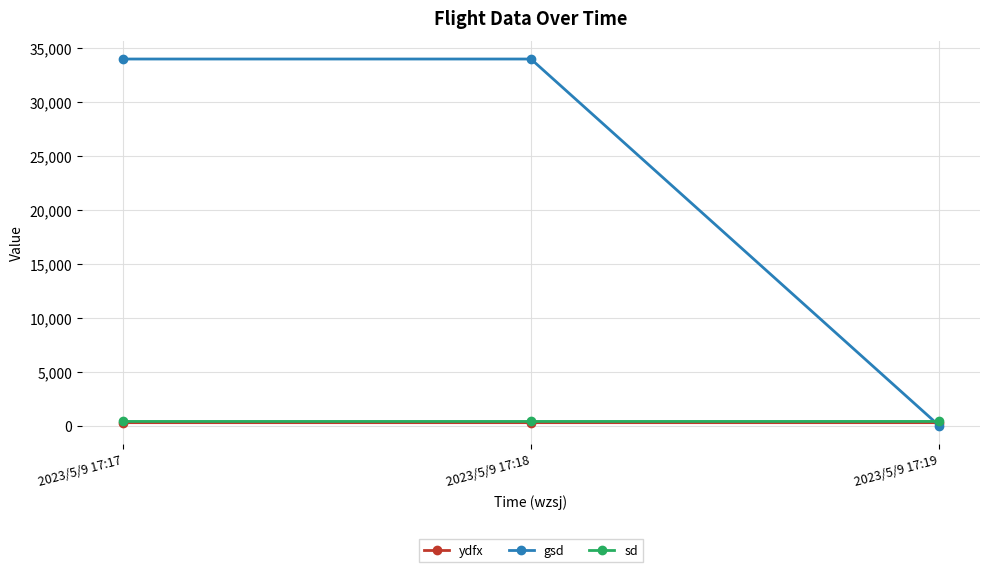

Count the number of data series in this chart.

3